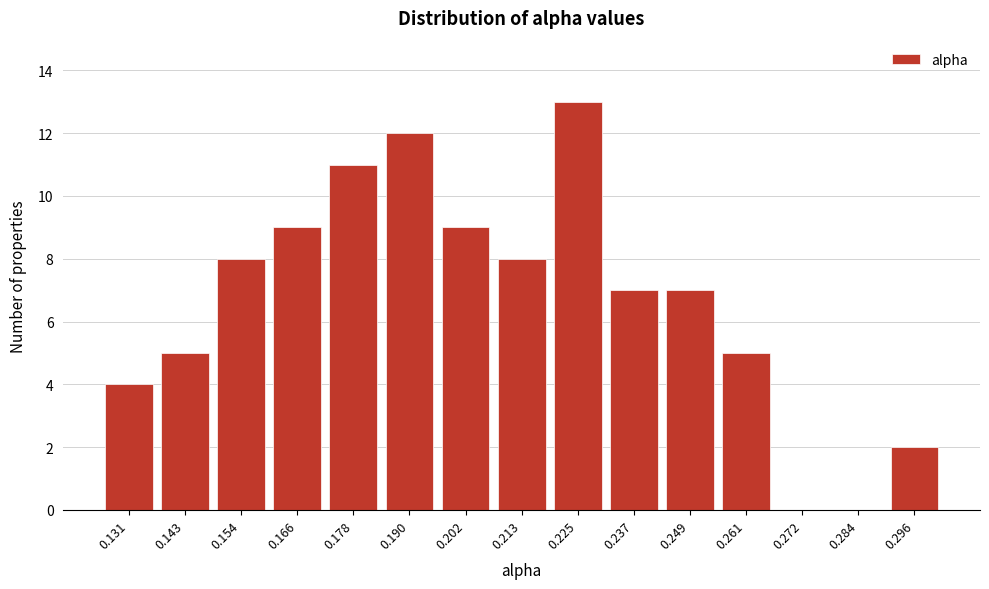

Reading right to left, list all the values displayed in this chart.

0.296=2	0.284=0	0.272=0	0.261=5	0.249=7	0.237=7	0.225=13	0.213=8	0.202=9	0.190=12	0.178=11	0.166=9	0.154=8	0.143=5	0.131=4